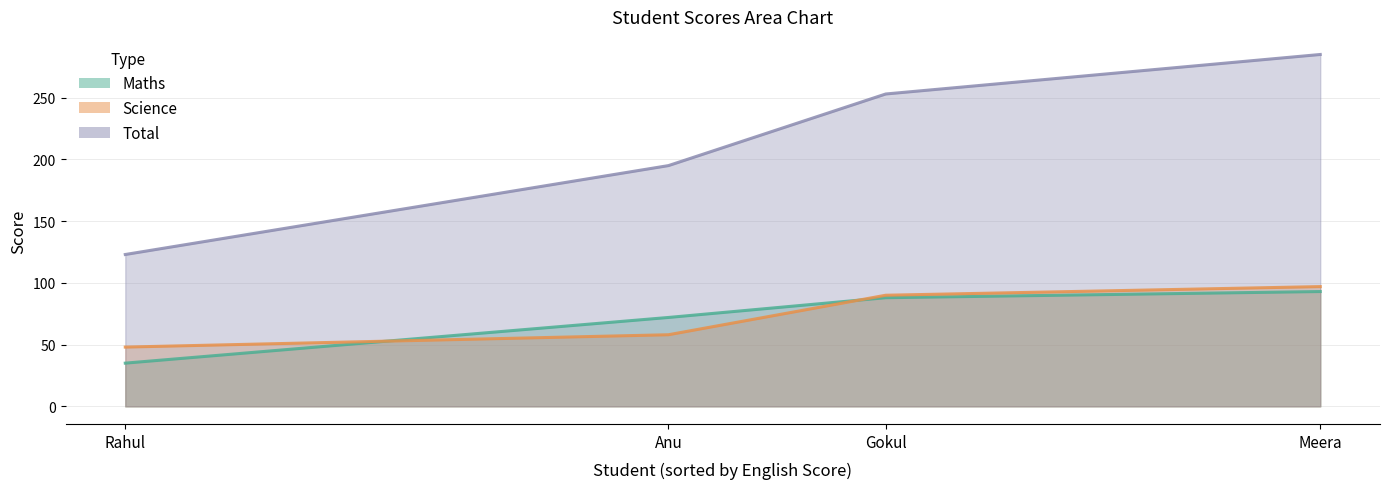

True or false: Total has a value of 285 at Meera.

True